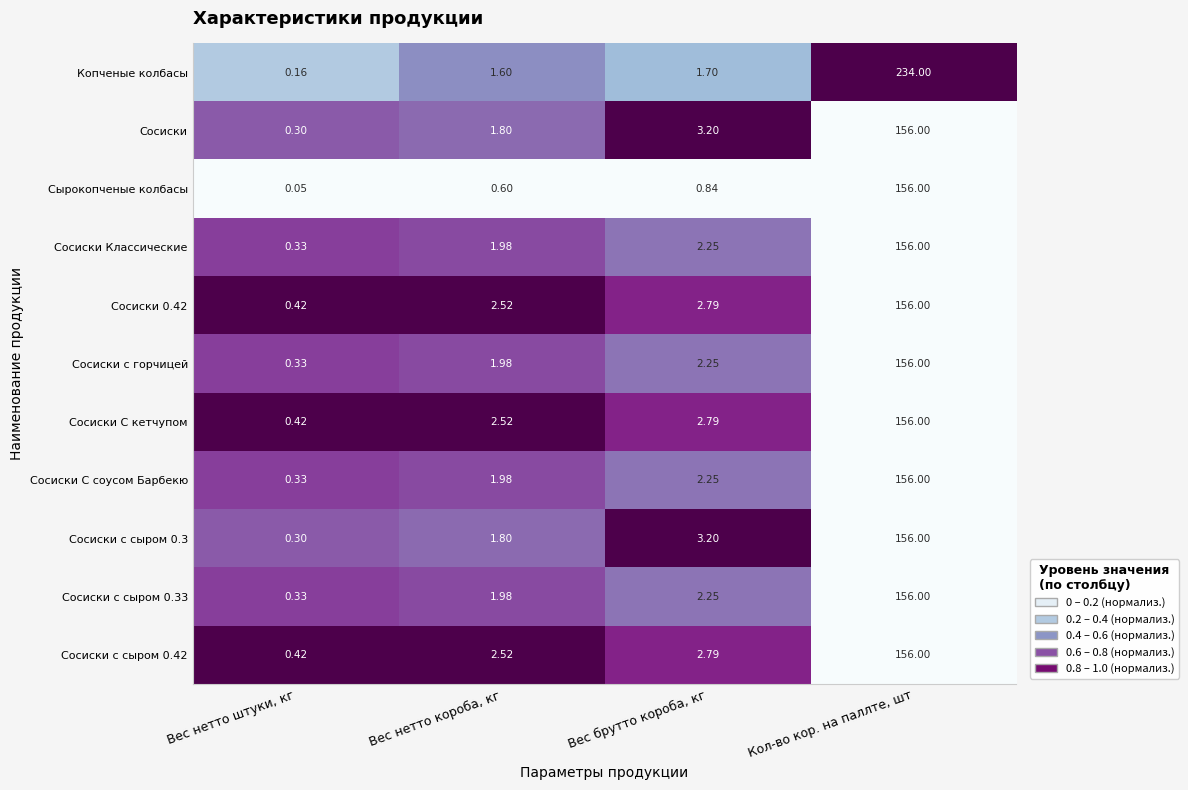

At which label does Сосиски с сыром 0.42 reach its peak?

Кол-во кор. на паллте, шт